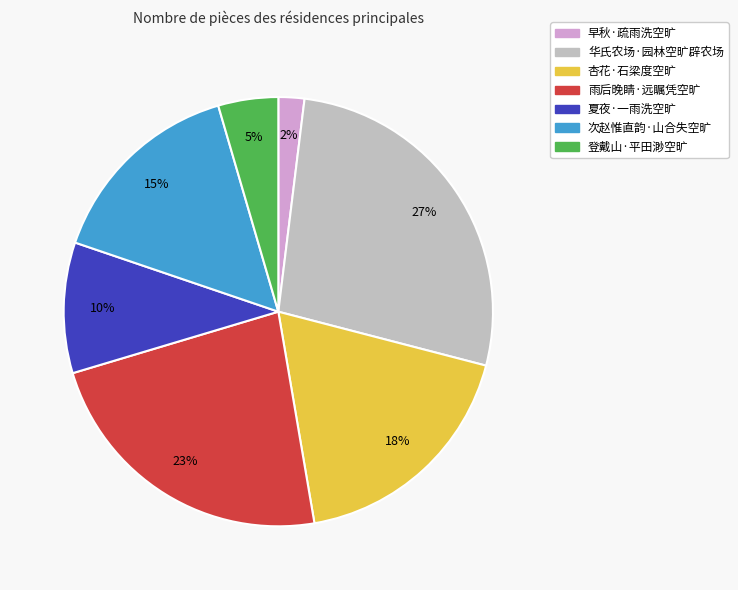

Which has a higher value, 早秋·疏雨洗空旷 or 次赵惟直韵·山合失空旷?

次赵惟直韵·山合失空旷